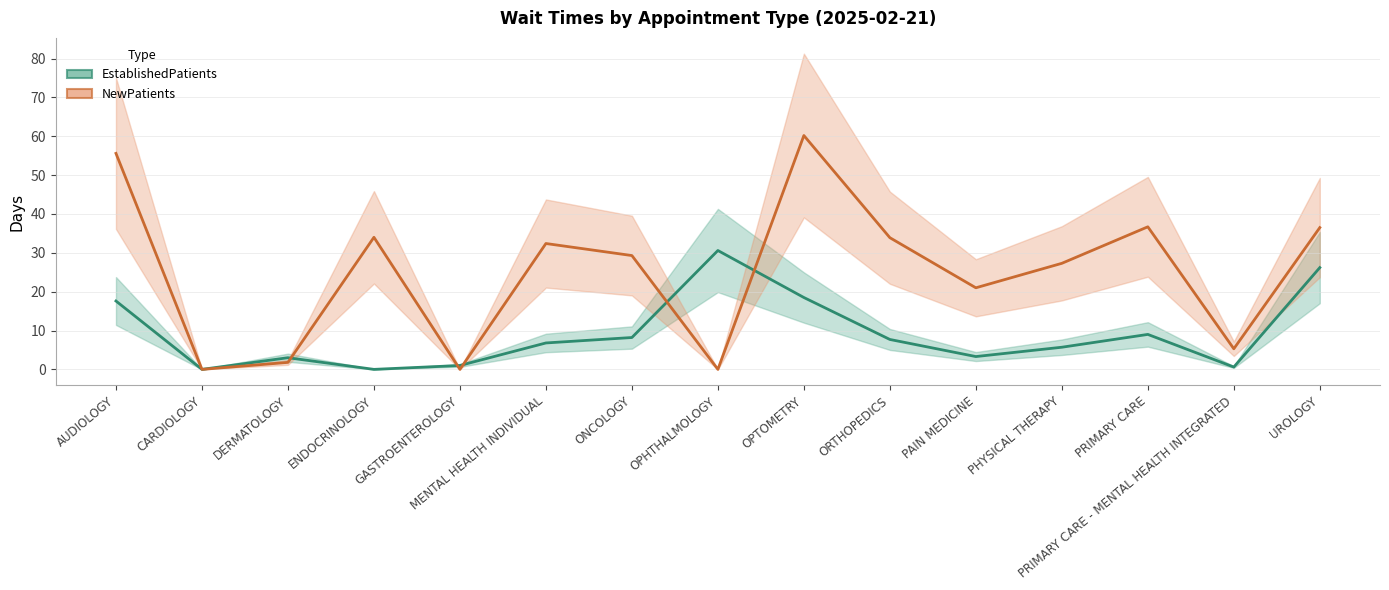

Which series has the largest total across all categories?

NewPatients (center)